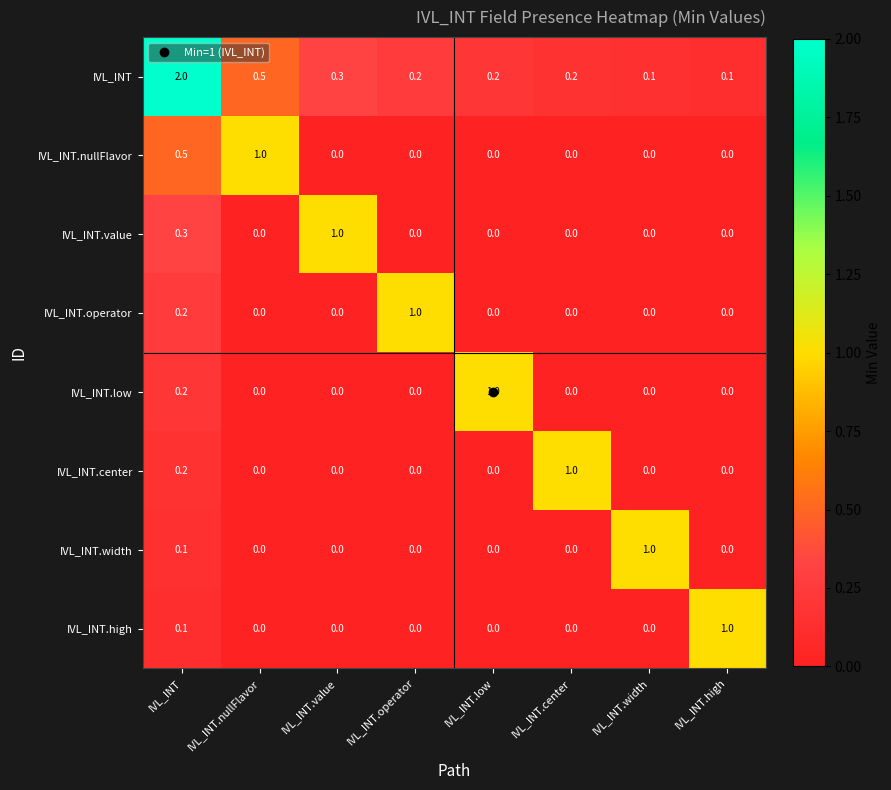

Count the number of data series in this chart.

8